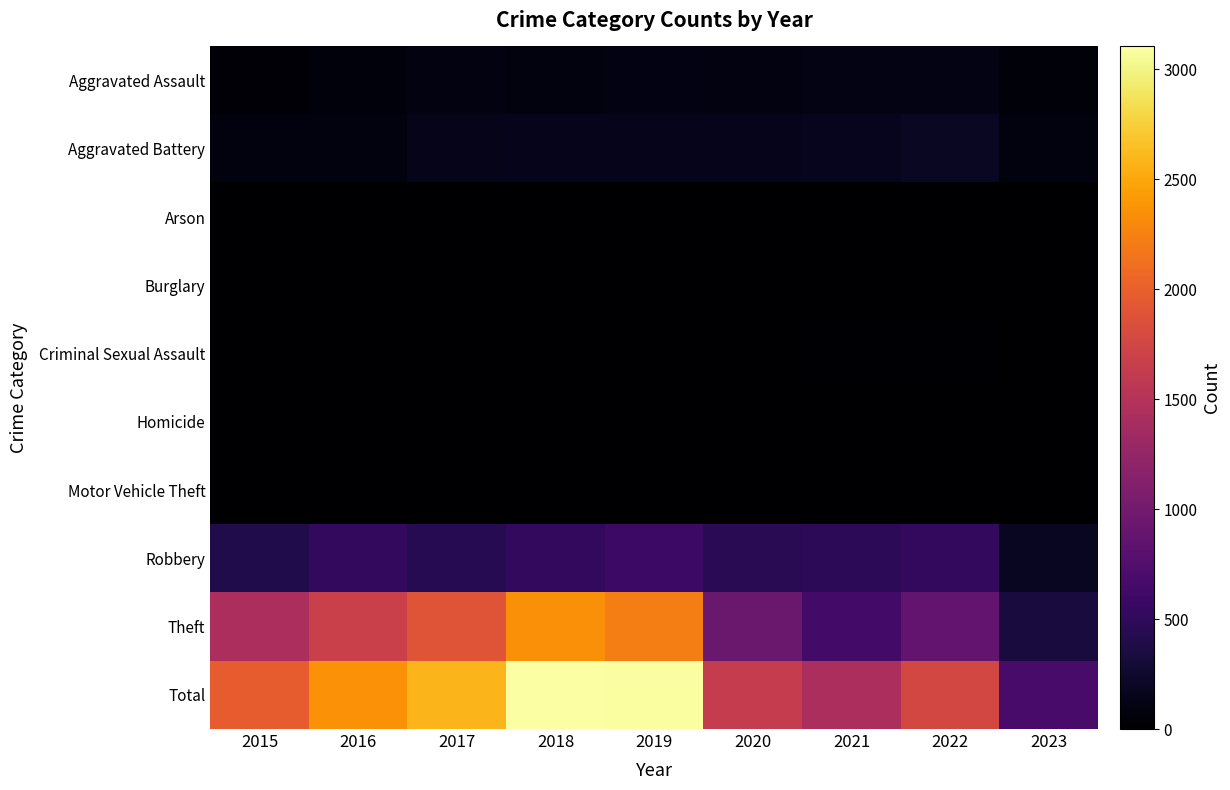

Which series has the widest spread of values?

Total